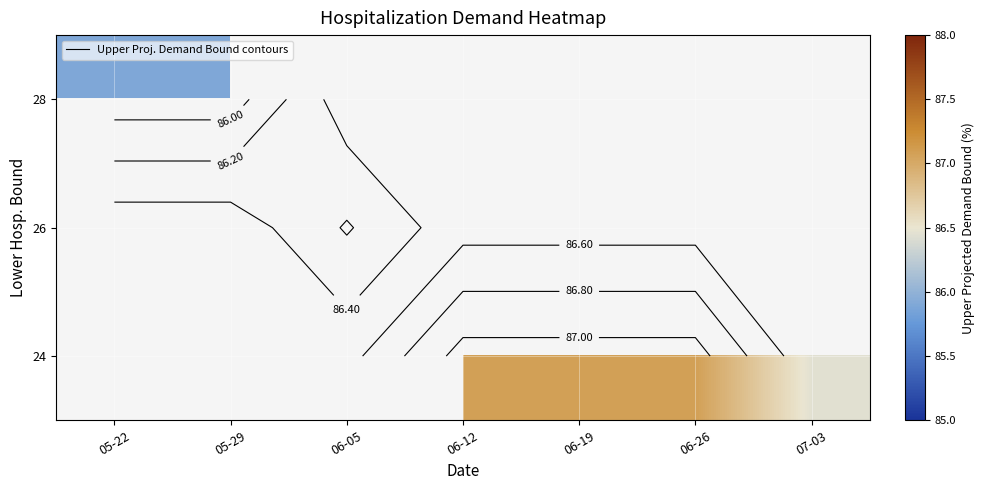

At how many categories does at least one series exceed 86?

5